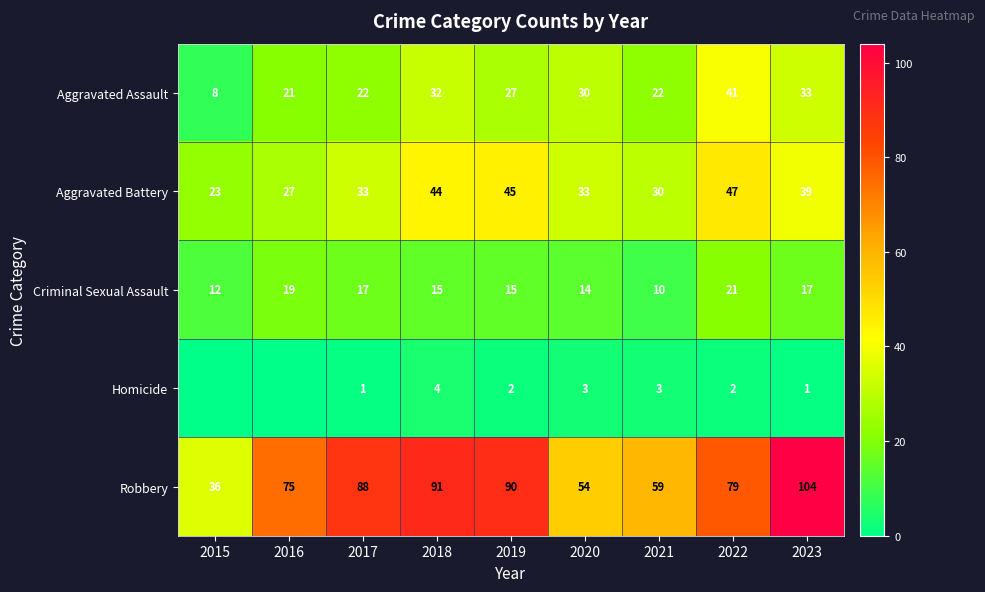

True or false: Aggravated Assault has a value of 30 at 2020.

True